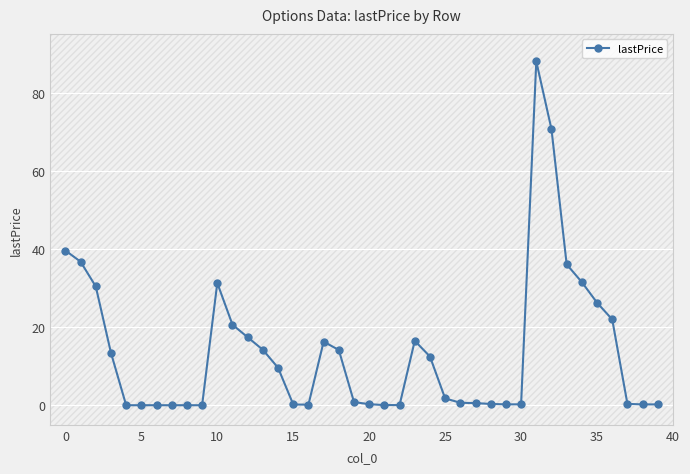

What is the greatest value displayed?

88.0